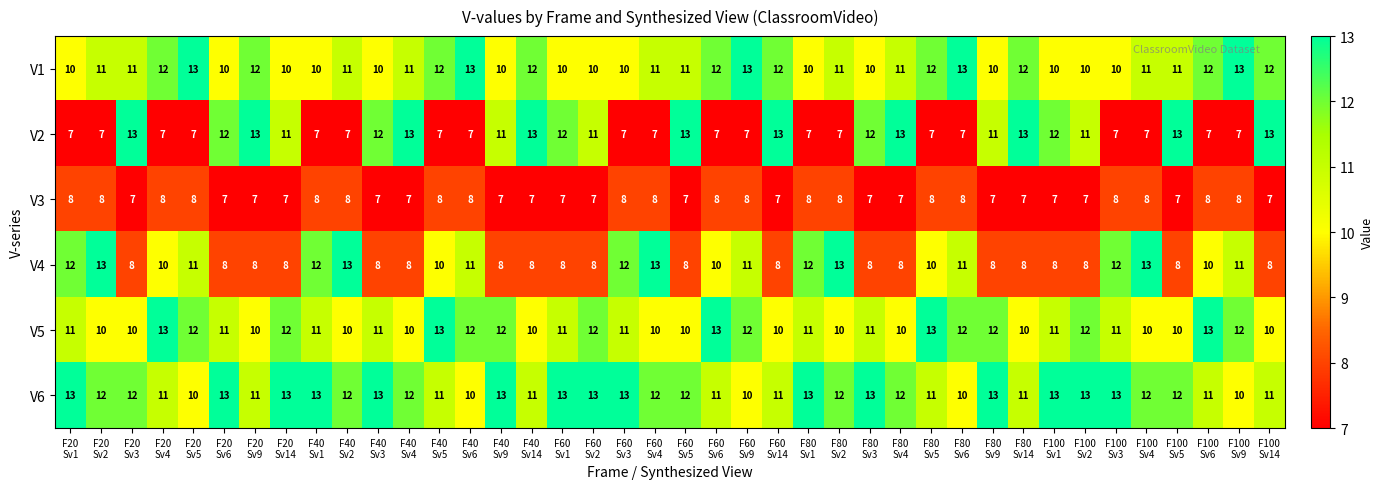

At how many categories does at least one series exceed 11?

40